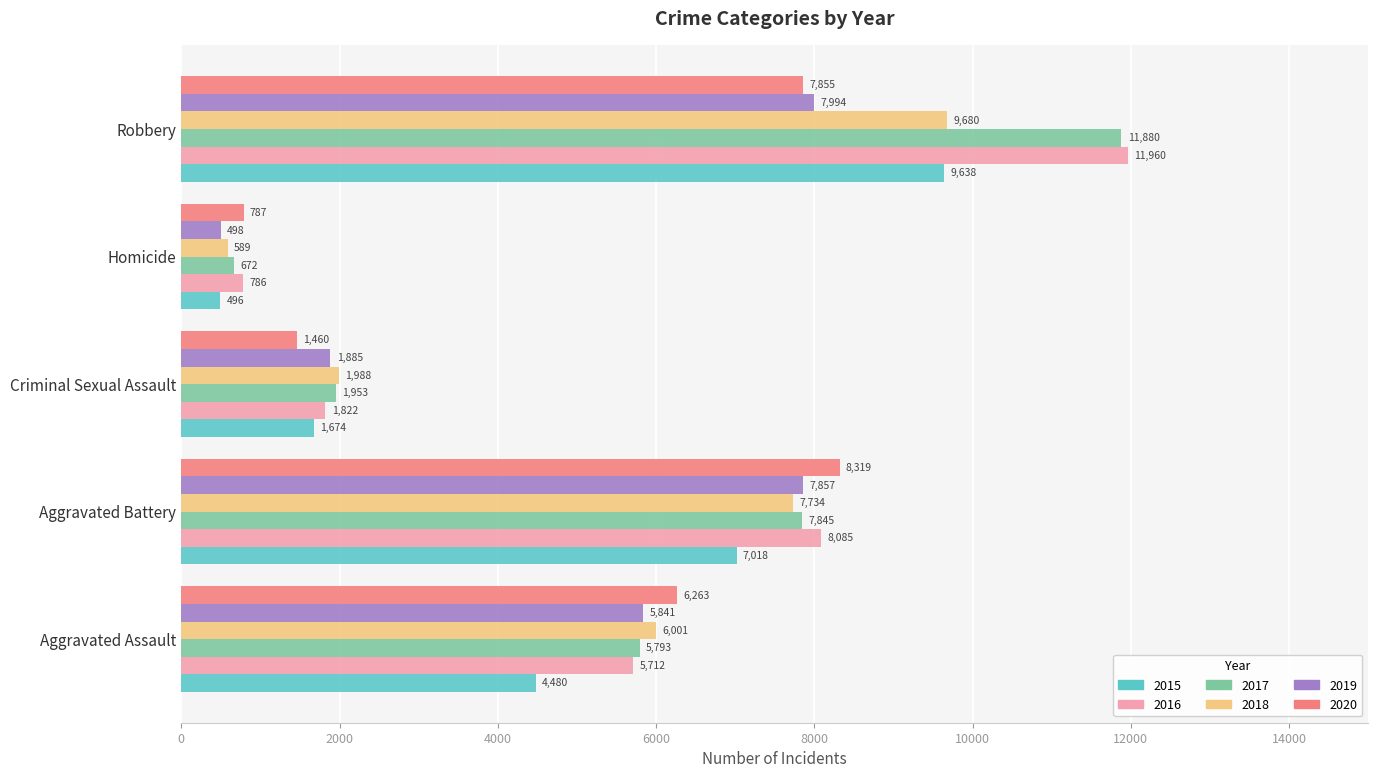

How many data points does each series have?

5